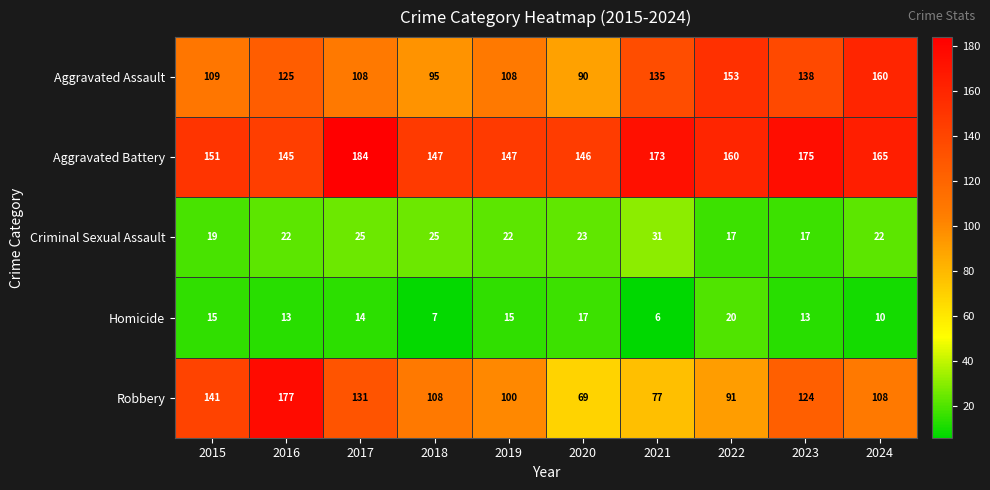

What is the sum of all Aggravated Battery values?

1593